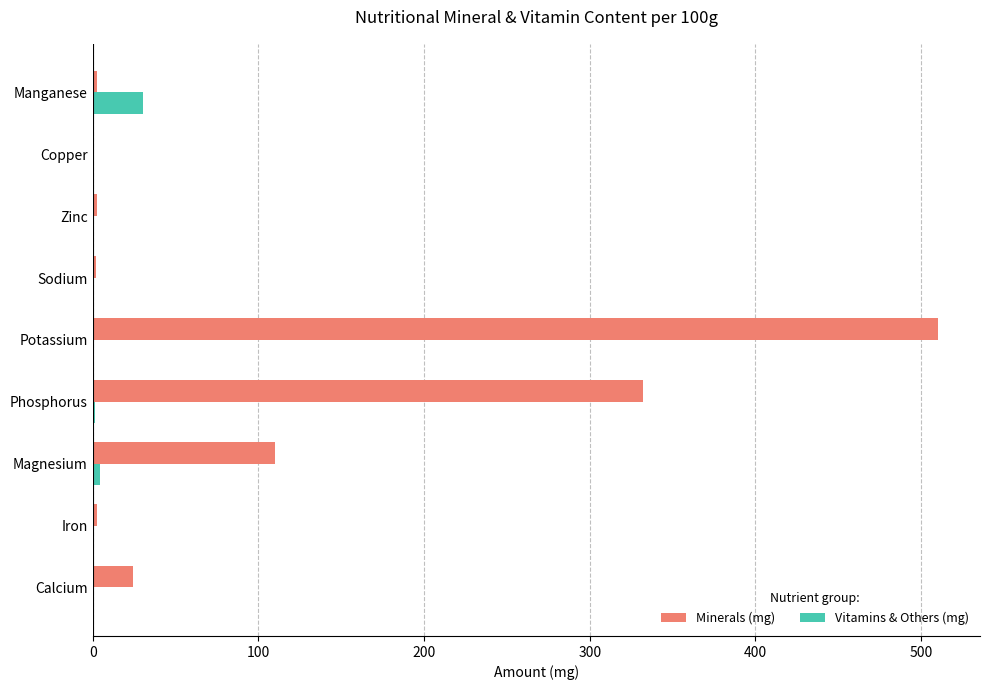

The value of Vitamins & Others (mg) at Manganese is 30.4. True or false?

True